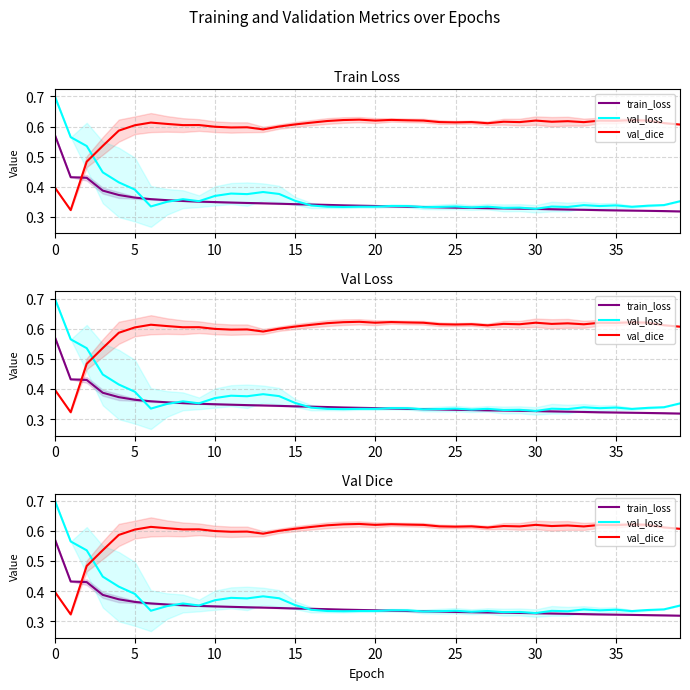

Which category has the lowest value across all series?

39